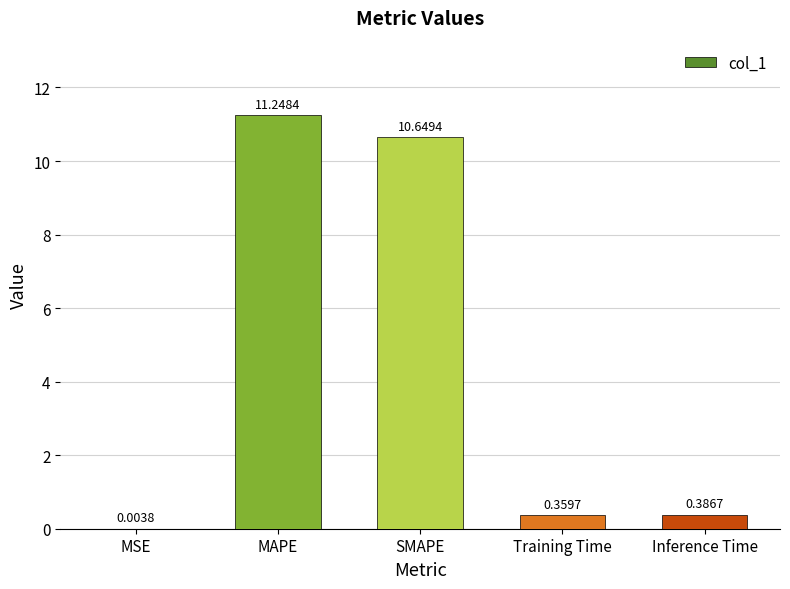

At which label is the value closest to 5?

Inference Time